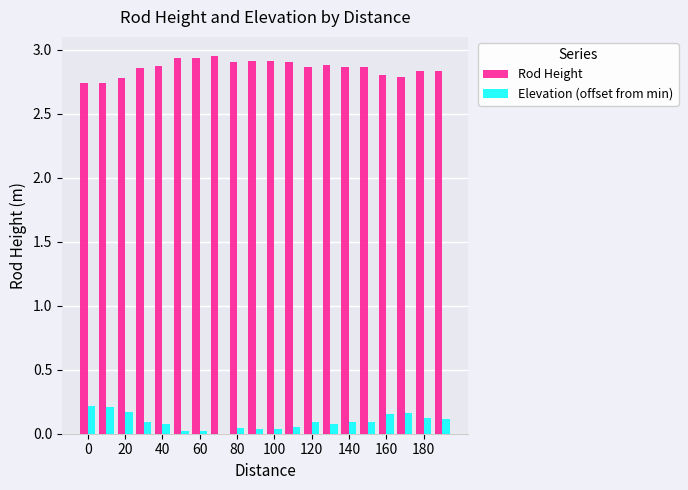

What is the sum of all Elevation (offset from min) values?

1.9